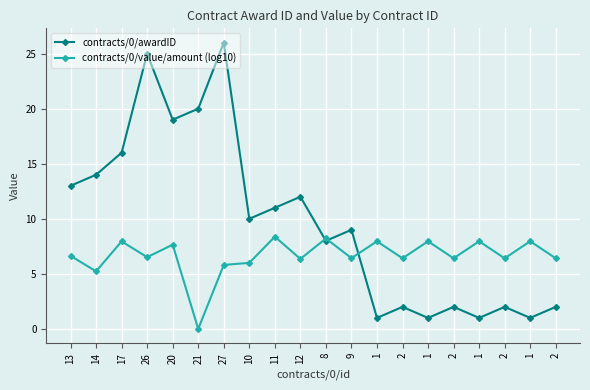

Which series has the largest total across all categories?

contracts/0/awardID